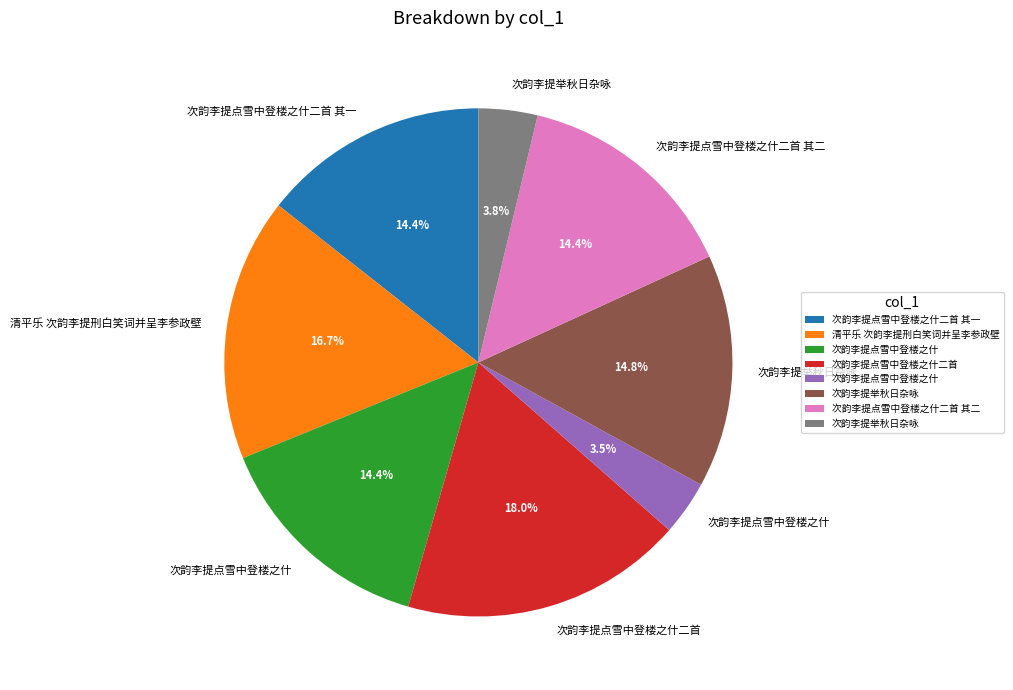

Is there any slice that represents more than half of the pie?

No